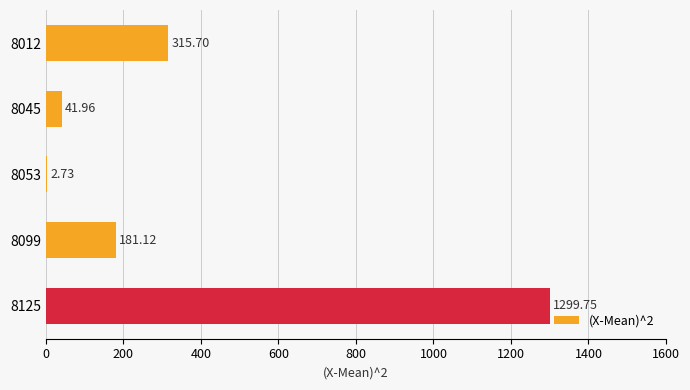

What is the change in value from 8053 to 8099?

+178.4